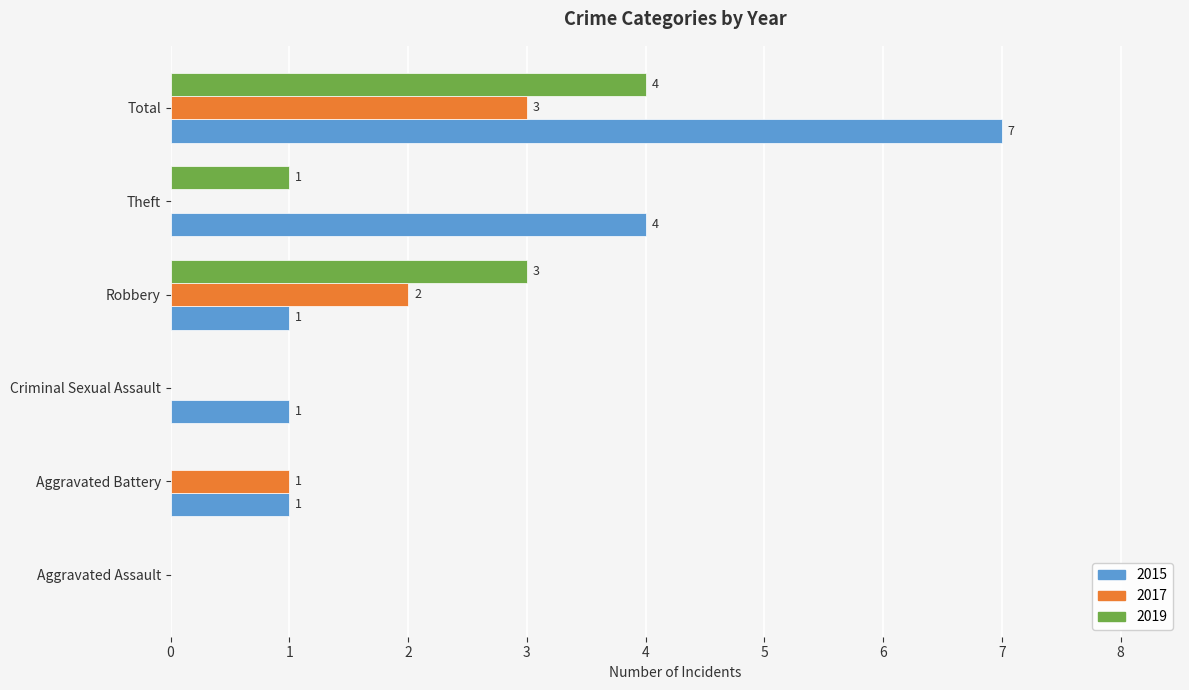

How many distinct data groups are displayed?

3